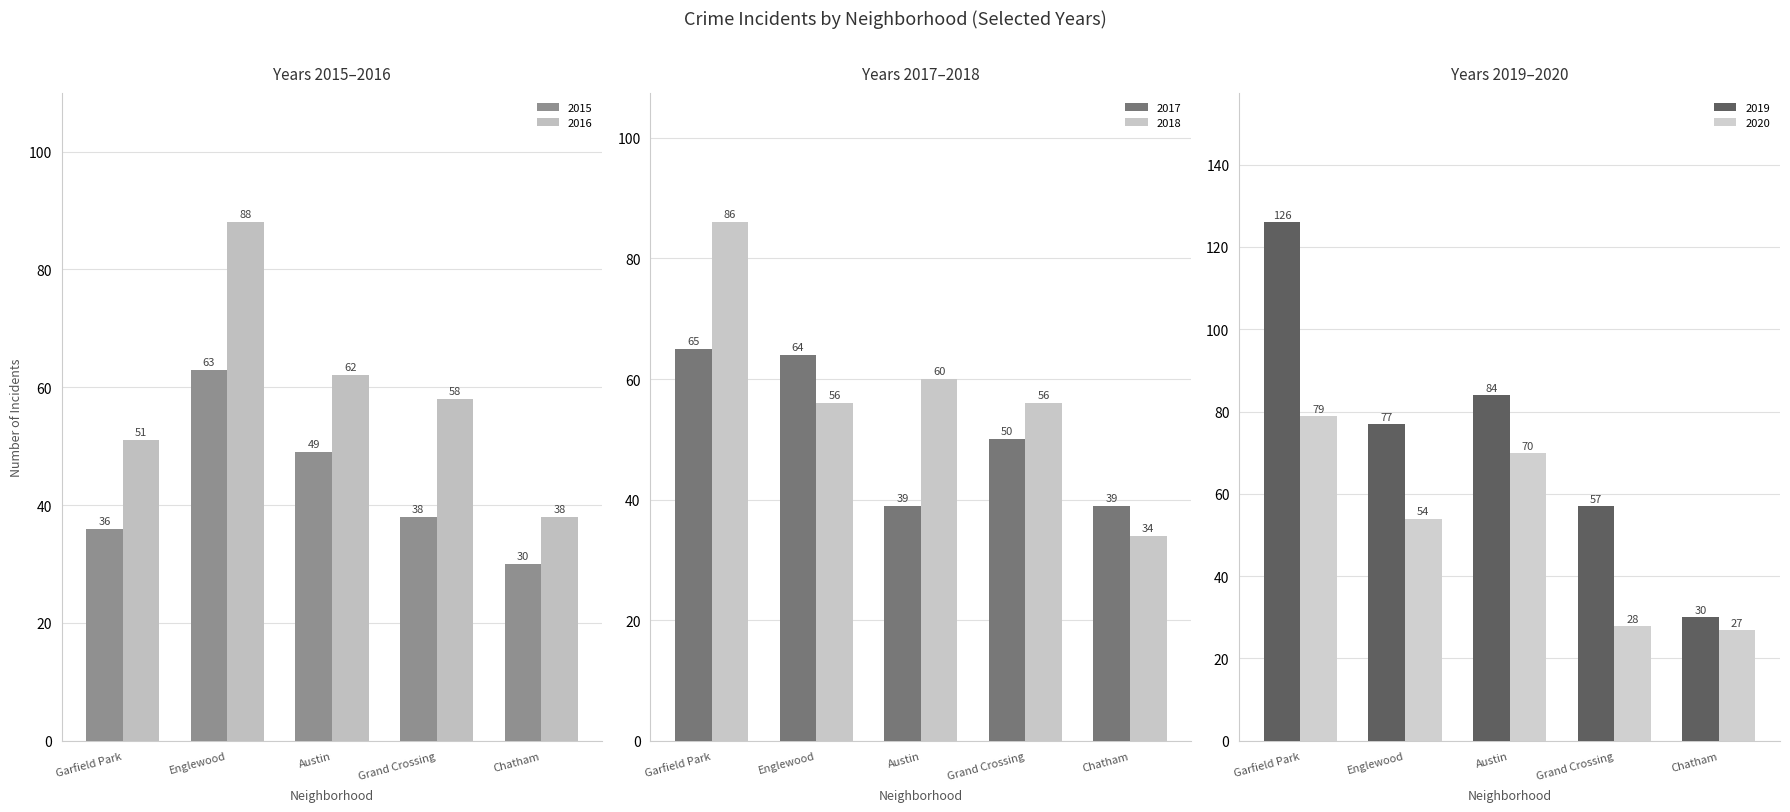

What is the difference between the 2016 values at 3 and 1?

30